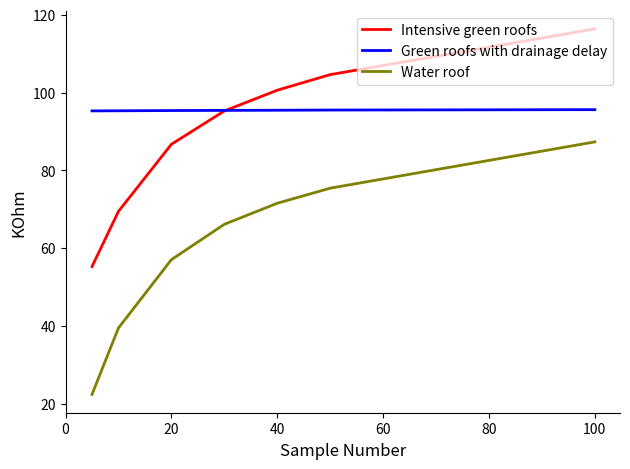

List the series in order of their overall mean, lowest first.

Water roof, Intensive green roofs, Green roofs with drainage delay